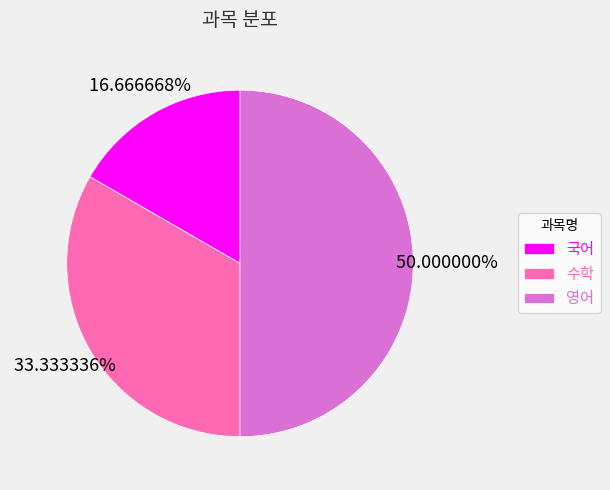

Is the sum of 수학 and 영어 greater than half?

Yes